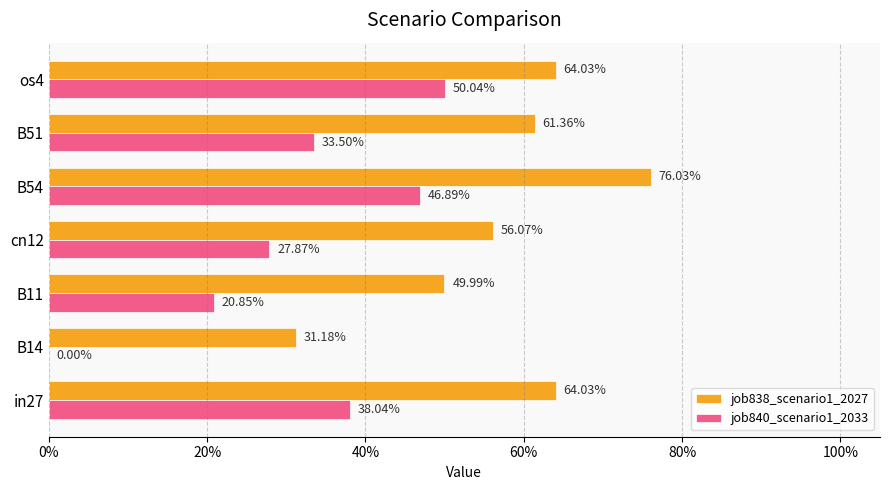

What are all the series names shown in the legend?

job838_scenario1_2027, job840_scenario1_2033